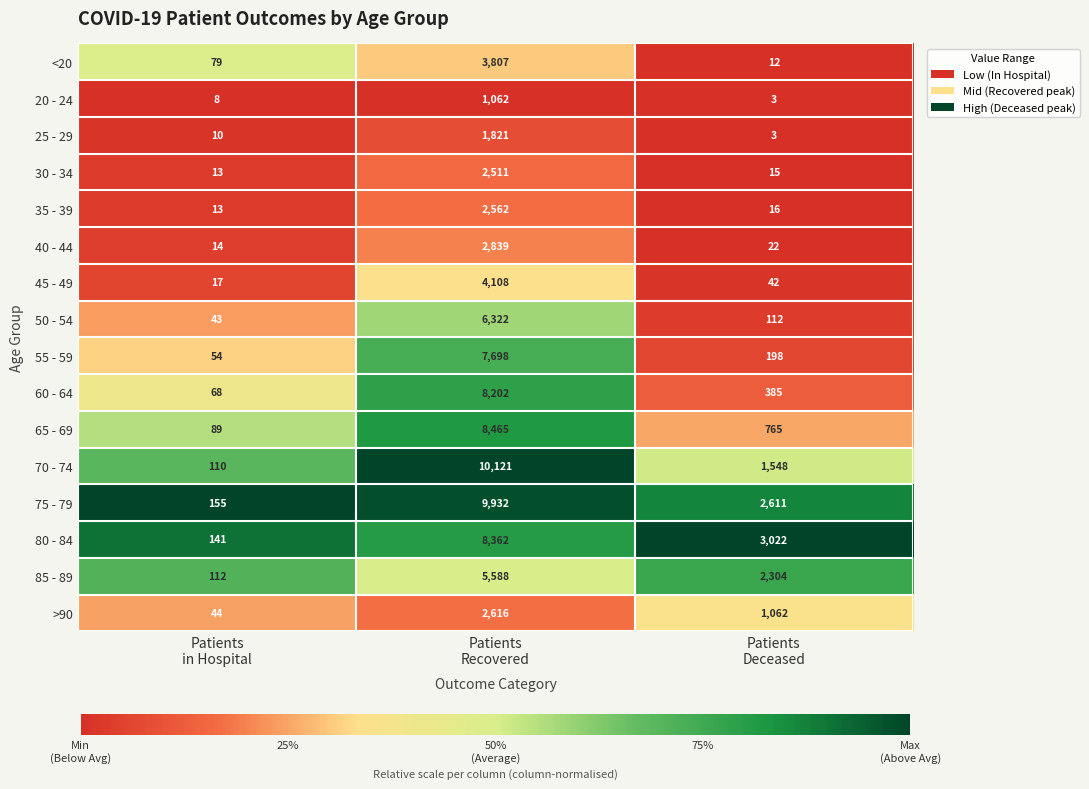

At which category is the sum across all series the highest?

Patients
Recovered